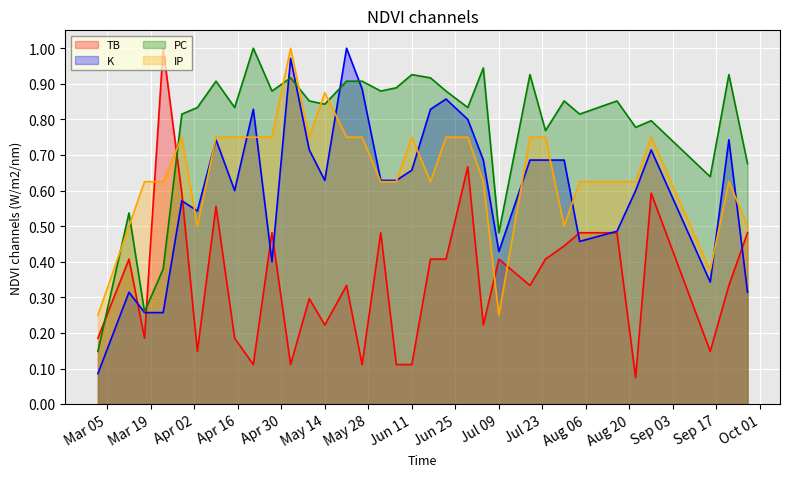

True or false: PC has a value of 0.3 at 2024-04-21.

False